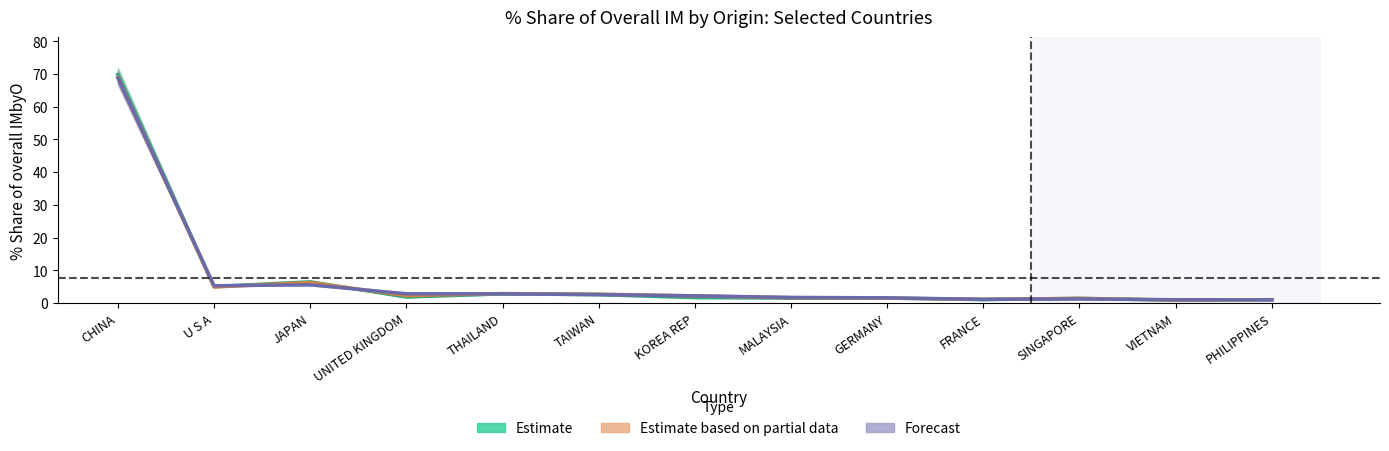

What is the total value across all series at JAPAN?

18.2